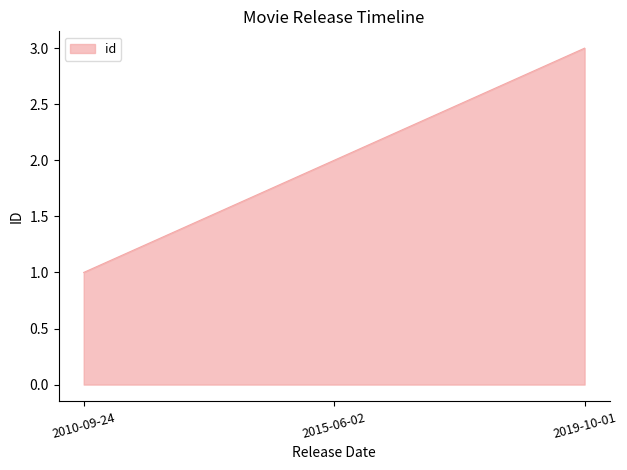

Count the values in the range 1 to 3.

3